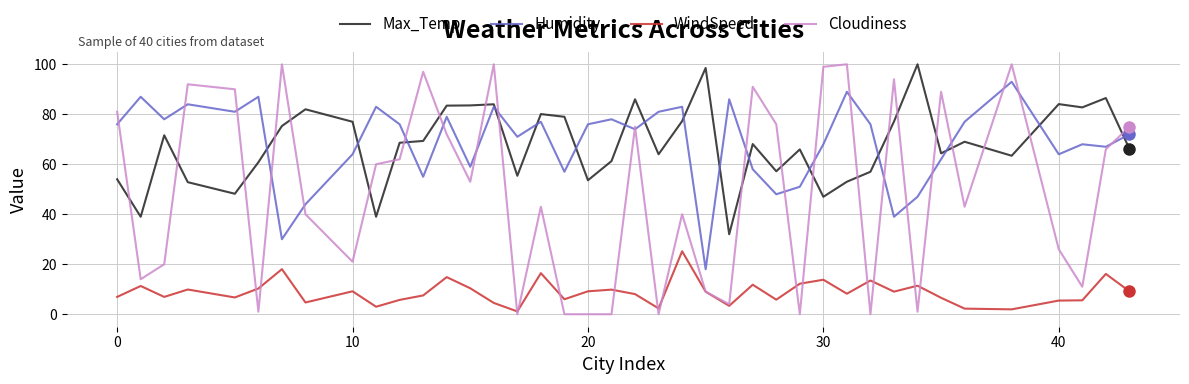

True or false: WindSpeed and Max_Temp cross at least once.

False